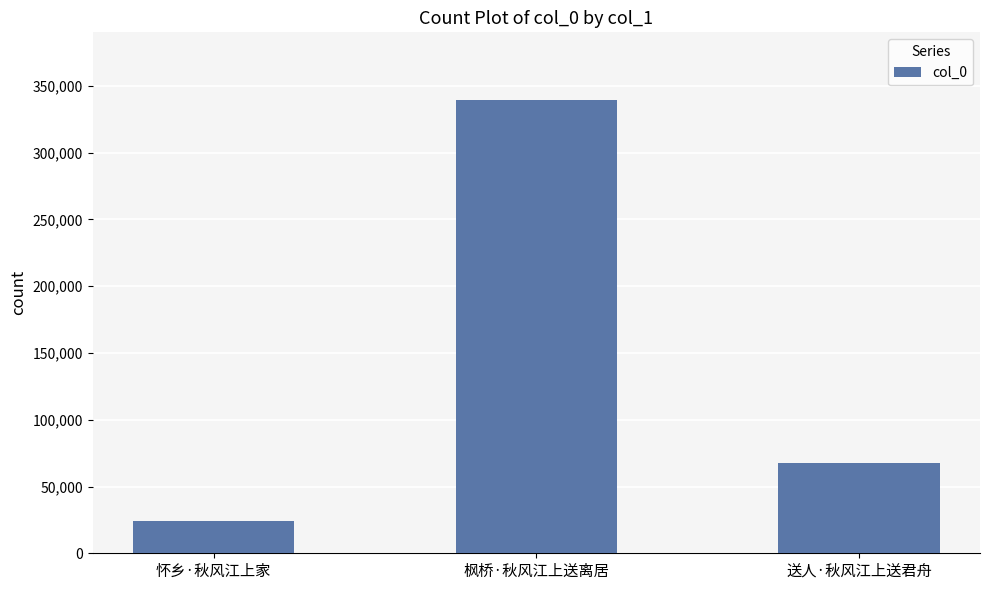

What is the sum of the values at 枫桥·秋风江上送离居 and 怀乡·秋风江上家?

363590